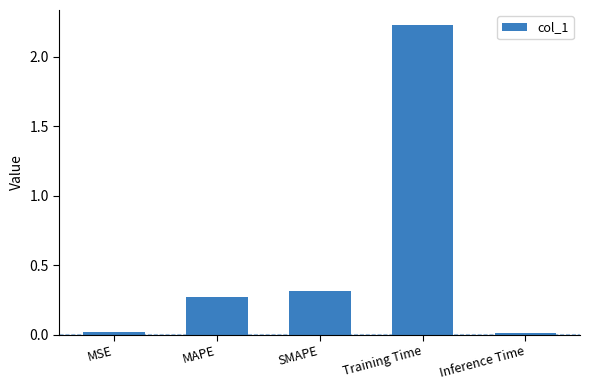

Which label corresponds to the largest value in the chart?

Training Time